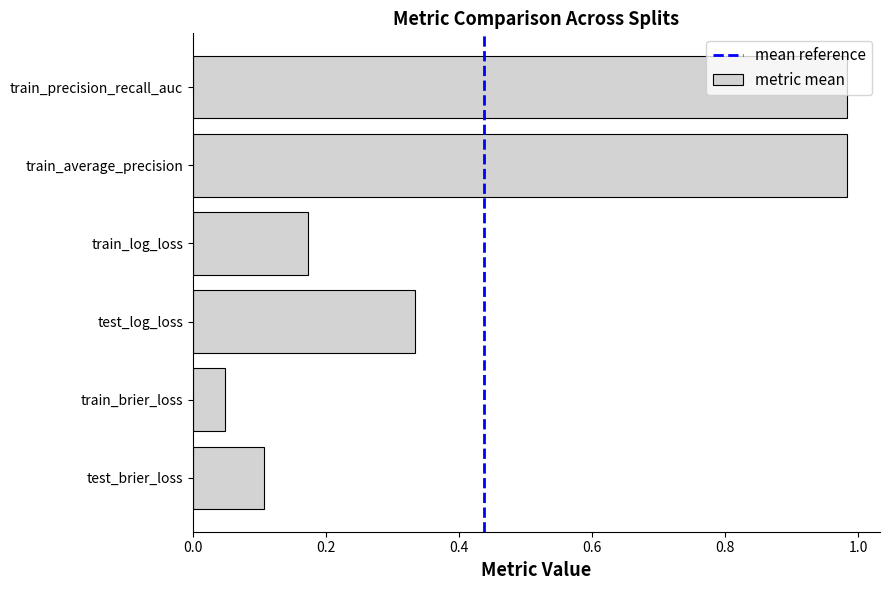

What is the sum of all values?

2.6